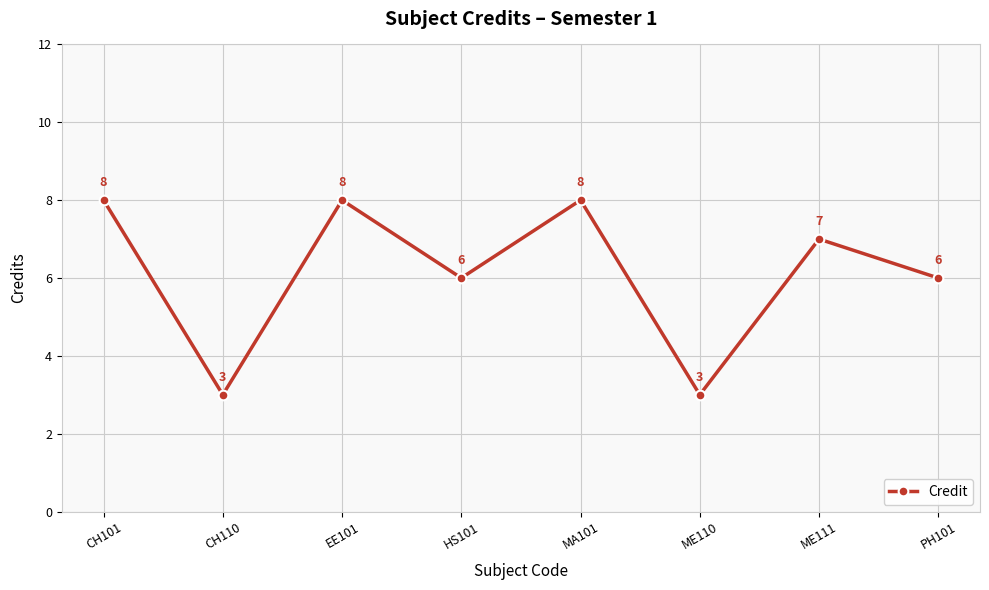

Reading right to left, list all the values displayed in this chart.

PH101=6	ME111=7	ME110=3	MA101=8	HS101=6	EE101=8	CH110=3	CH101=8